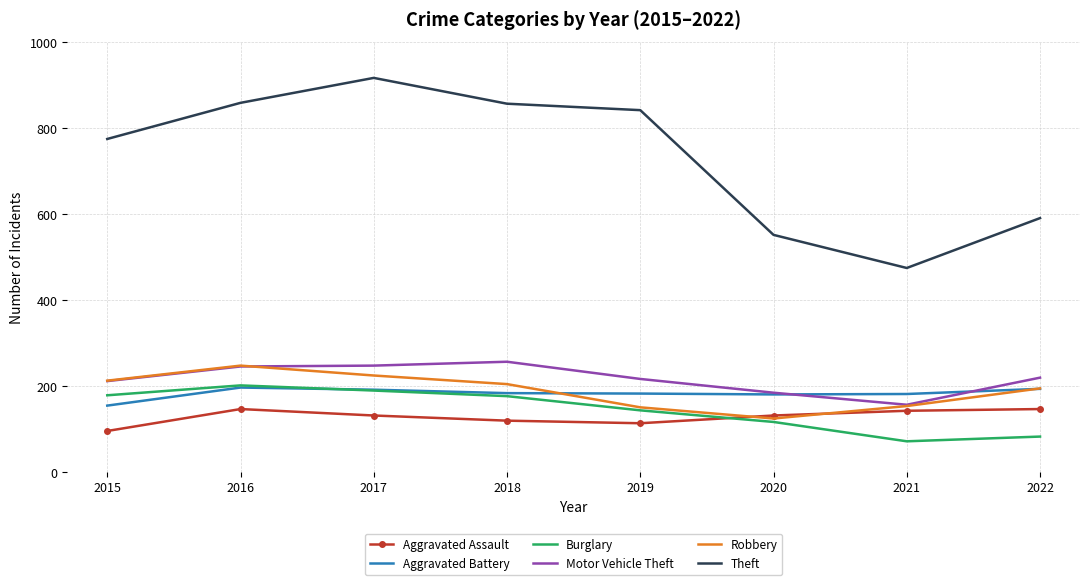

What is the total value across all series at 2018?

1794